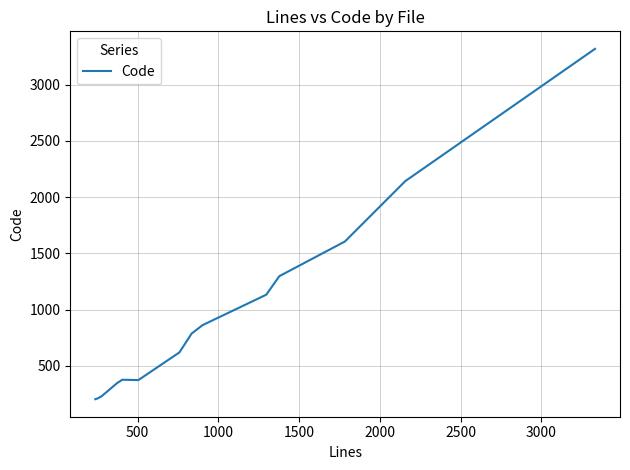

What is the greatest value displayed?

3318